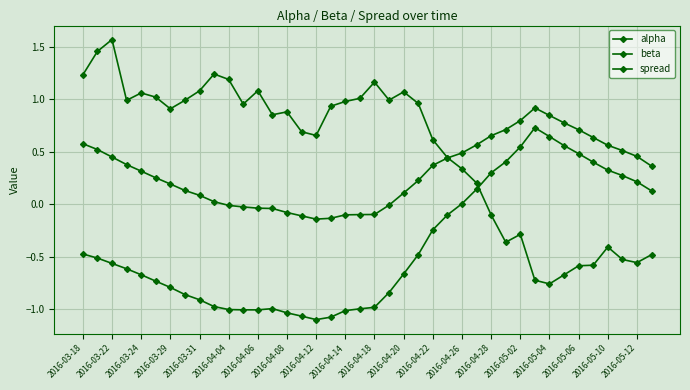

At how many categories does at least one series exceed 1?

12